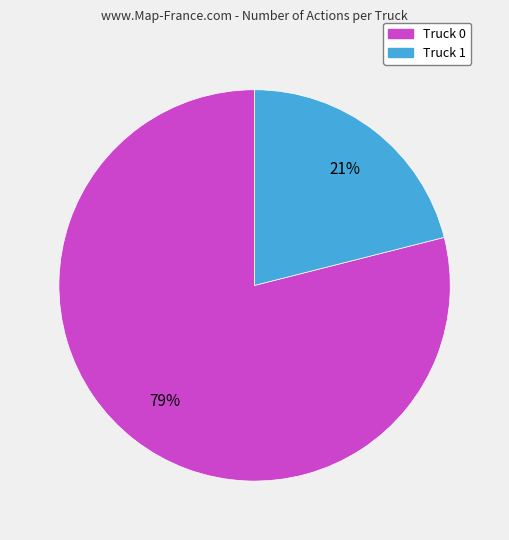

What is the smallest slice in the pie chart?

Truck 1